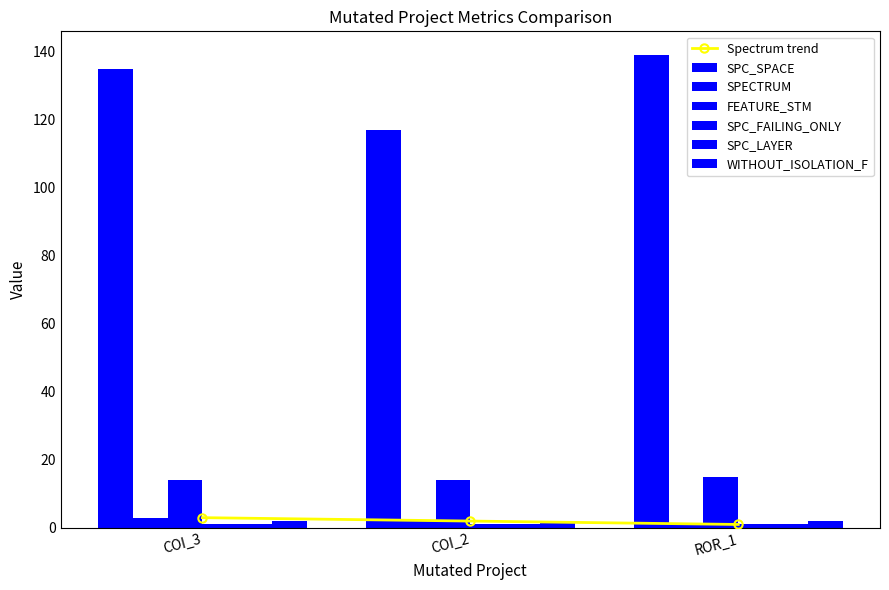

What is the spread (max minus min) of values at ROR_1?

138